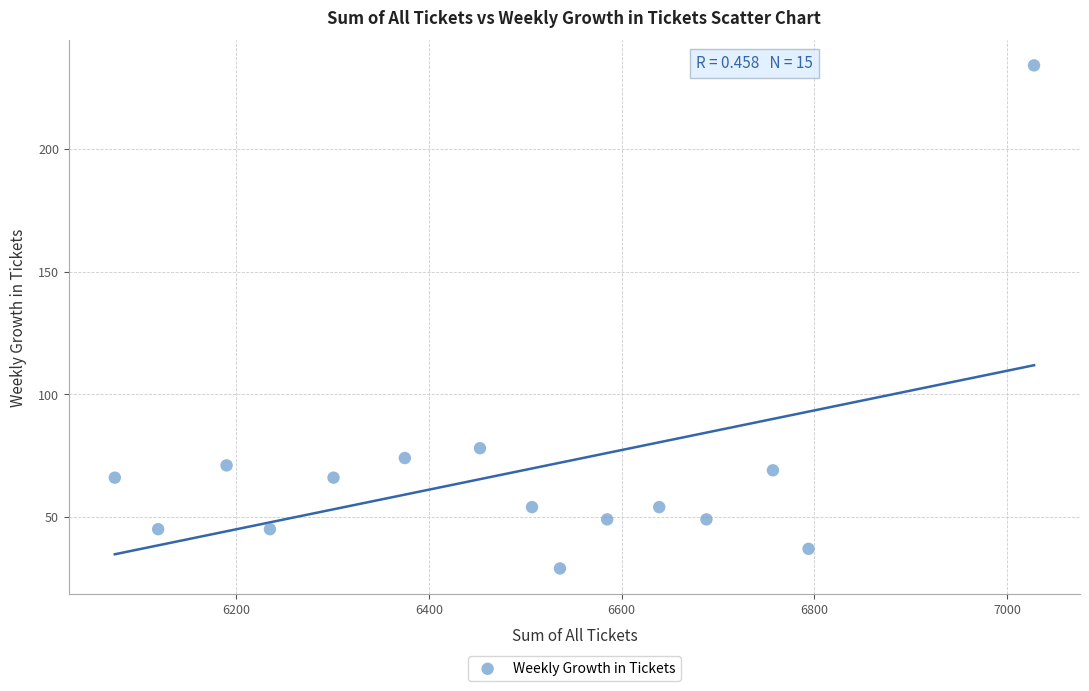

What Y value in the scatter plot is closest to 131?

78